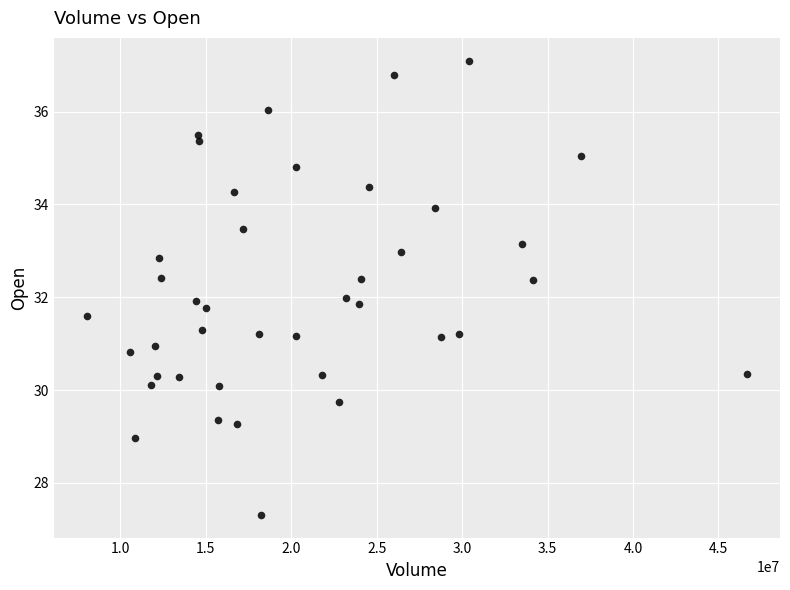

What is the range of Y values (max minus min)?

9.8